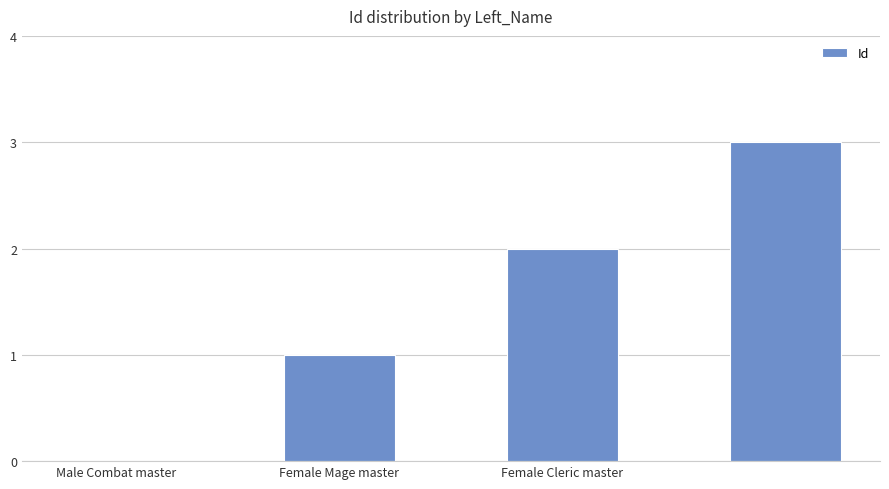

What is the sum of all values?

6